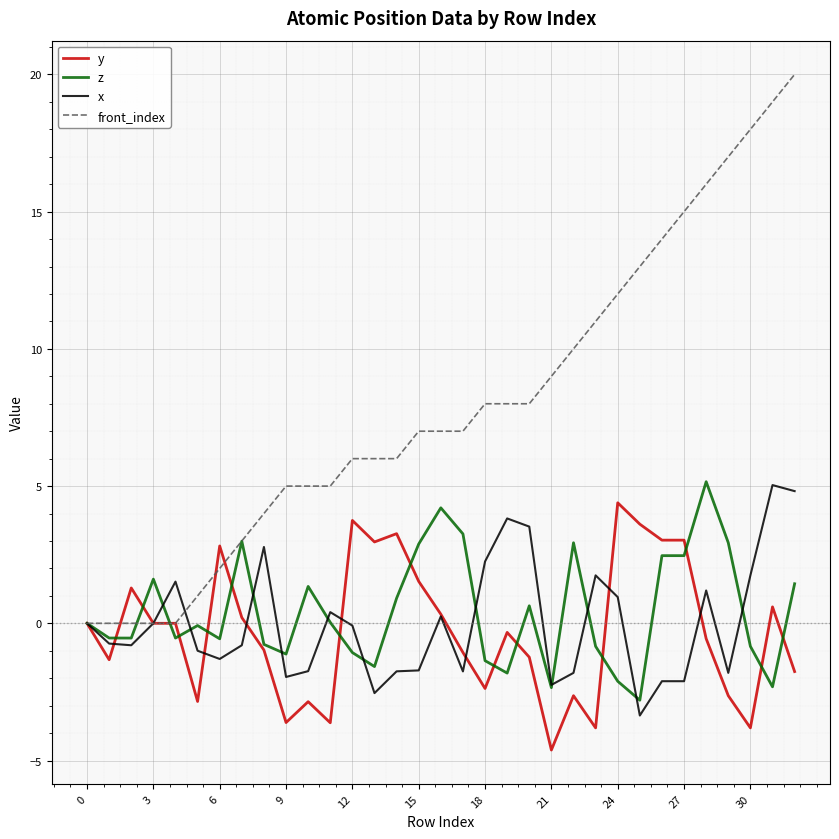

Which series has the largest total across all categories?

front_index